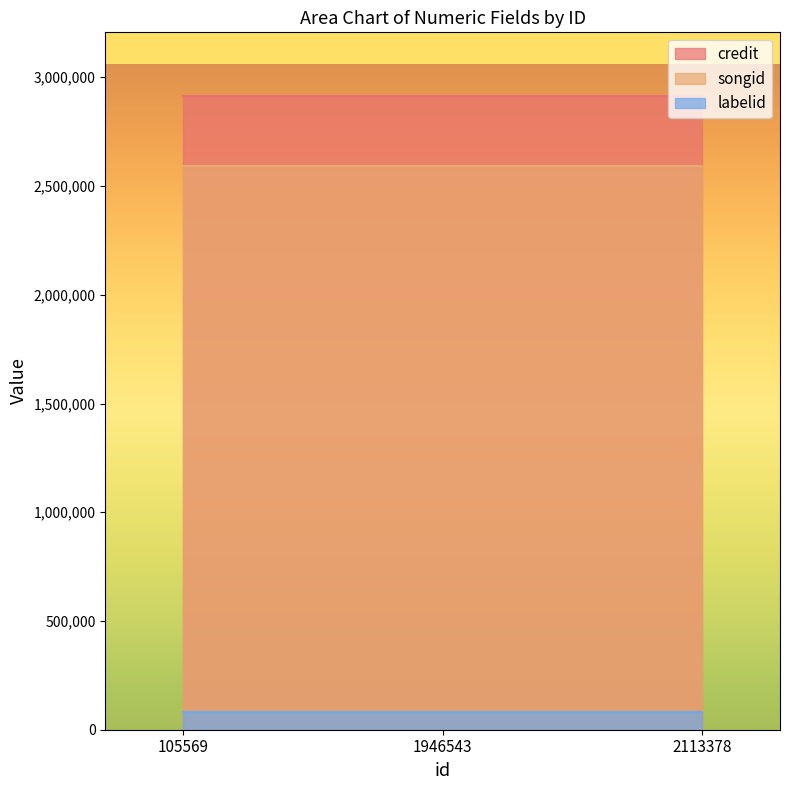

Which series has the largest total across all categories?

credit